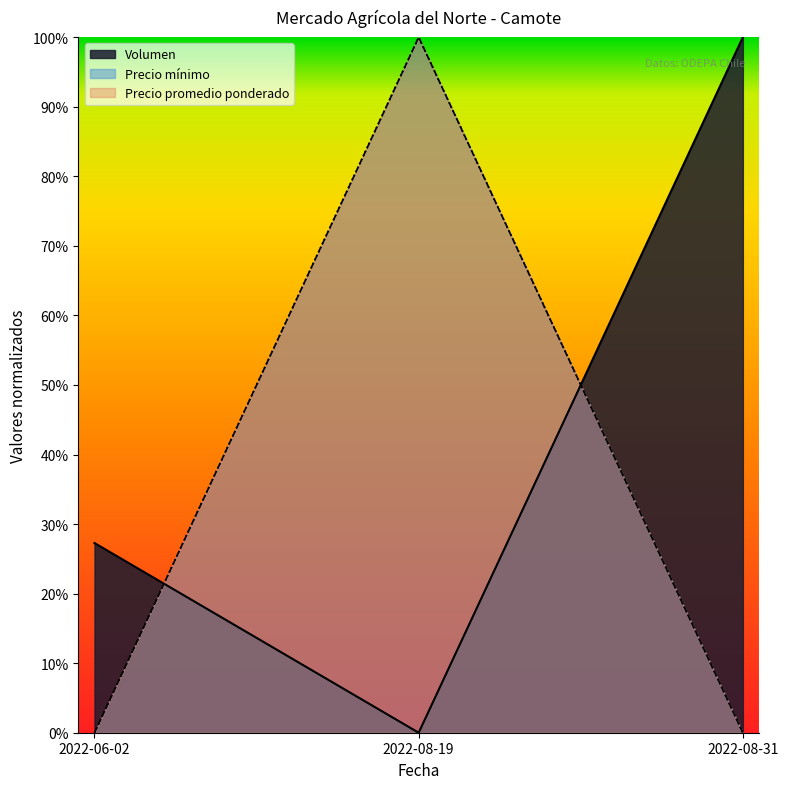

How many distinct data groups are displayed?

3